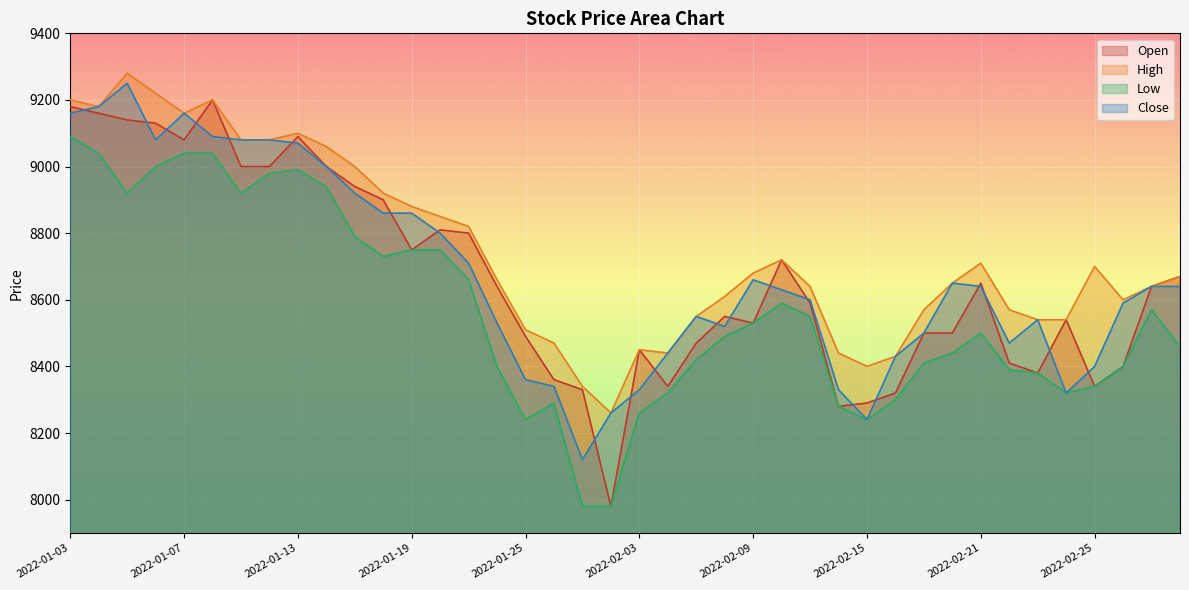

Which series has the largest range (max minus min)?

Open